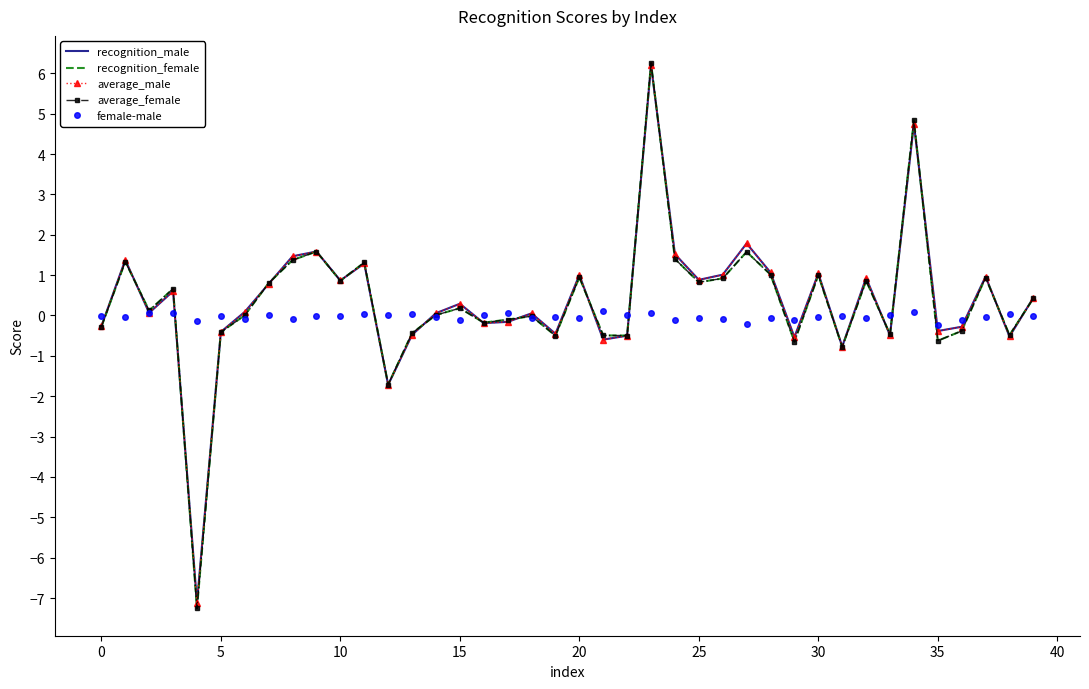

What is the highest value of the recognition_female series?

6.3